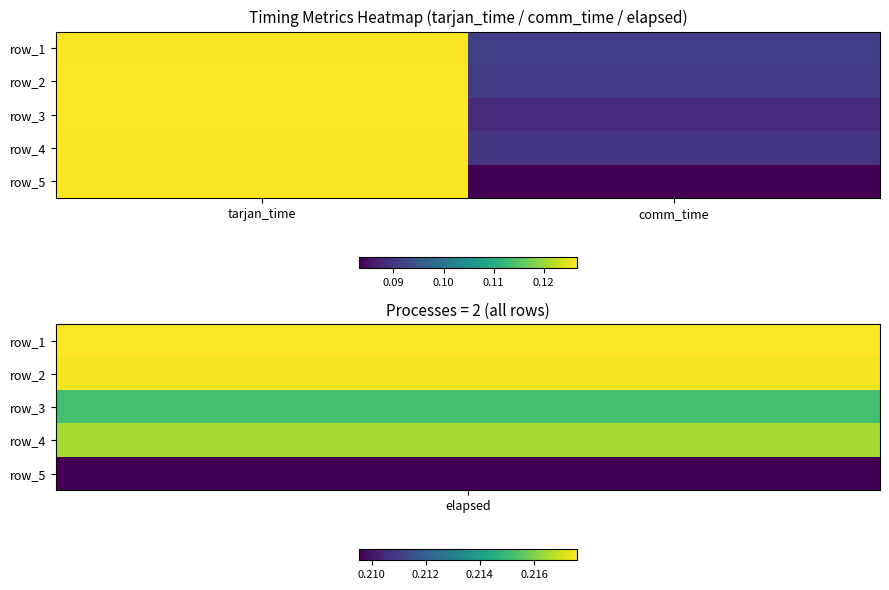

What is the approximate value of row_4 at tarjan_time?

0.1